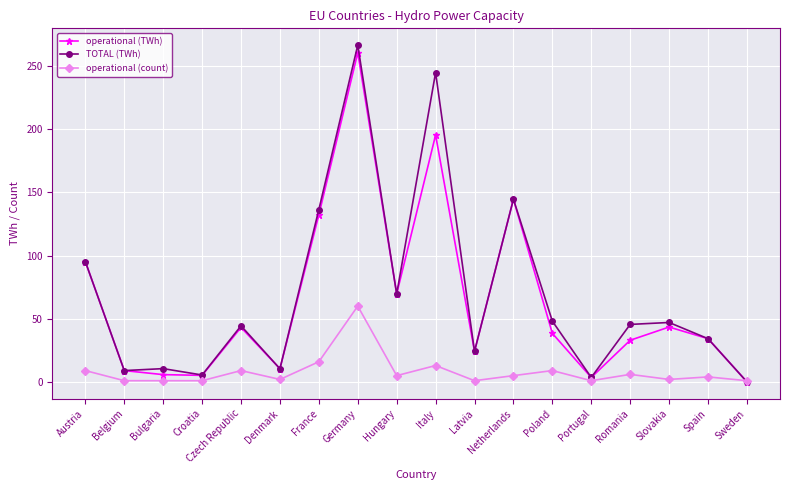

At how many categories does at least one series exceed 158?

2